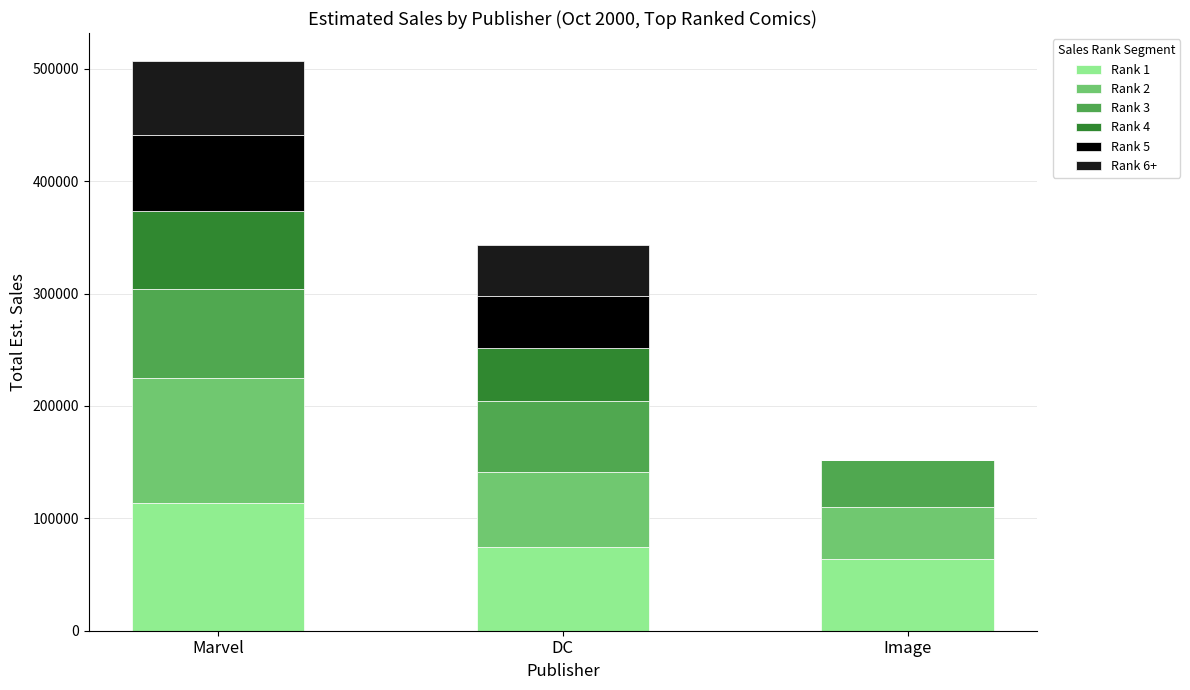

What is the total value across all series at Marvel?

506497